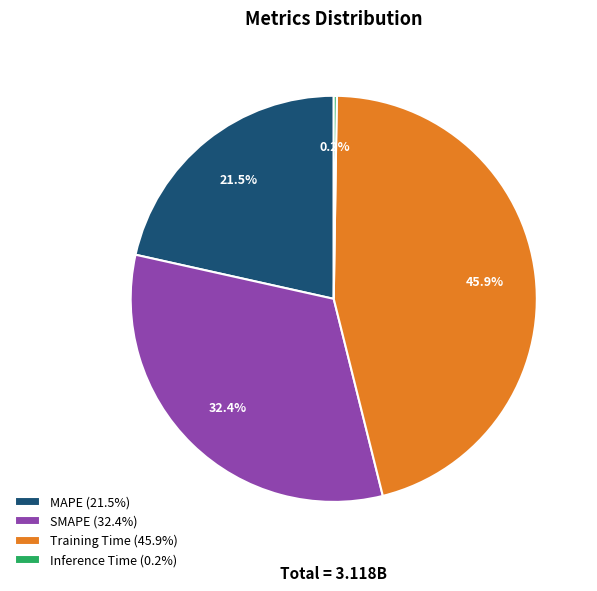

The SMAPE slice represents 32% of the pie. True or false?

True